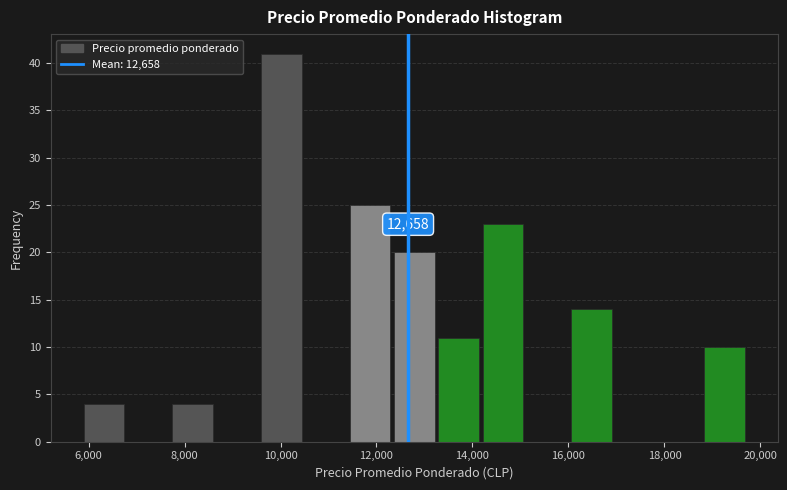

Over which range of the x-axis is the bar tallest?

9600 to 10600